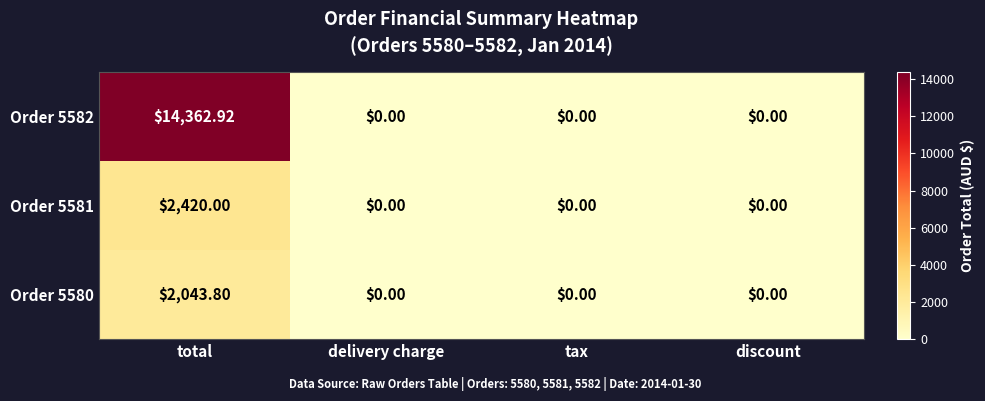

At which category does the chart reach its peak across all series?

total